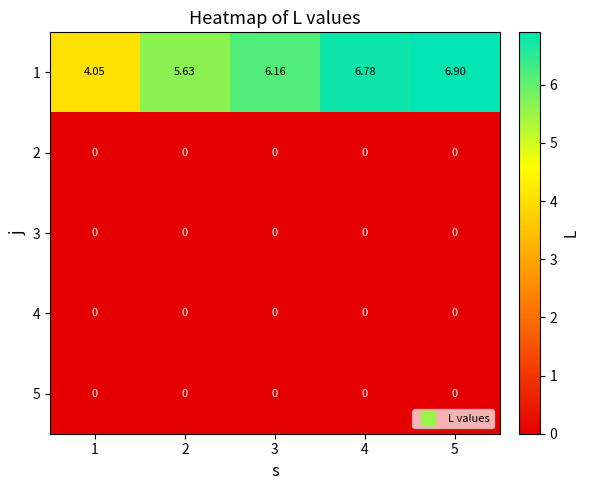

Is the value of 3 at 3 greater than the value of 1 at 3?

No